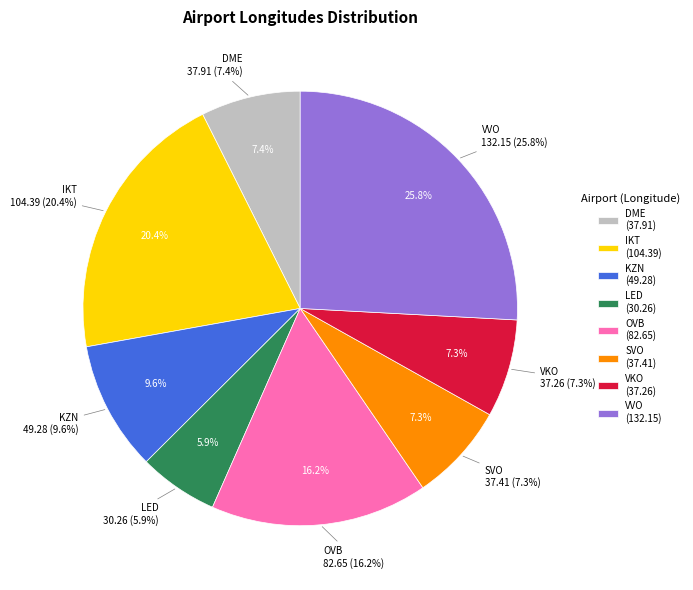

What portion of the pie excludes VKO?

92.7%